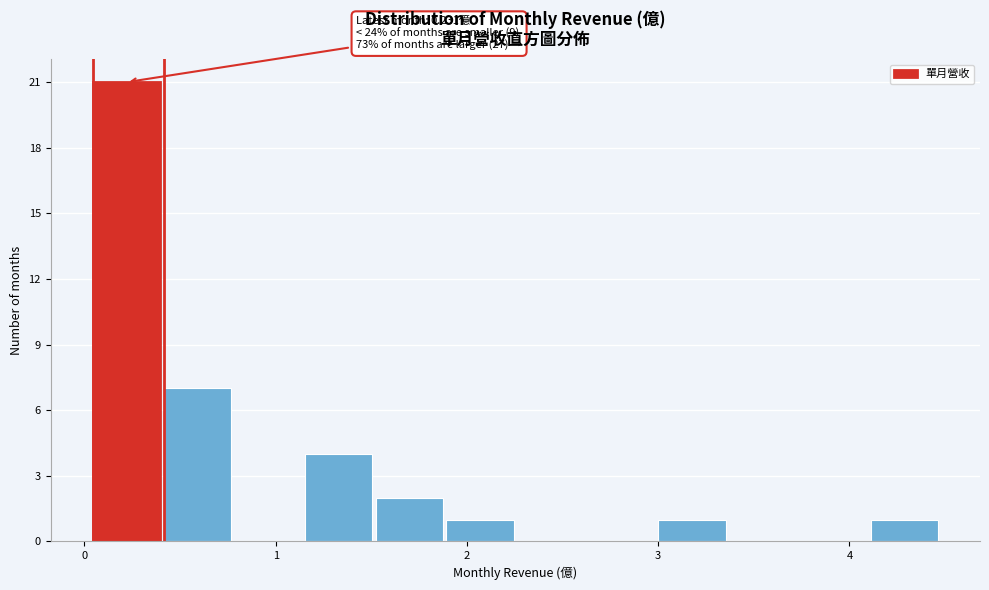

Around what value on the x-axis is the tallest bar? Give the approximate position of its centre, as read against the axis.

0.2